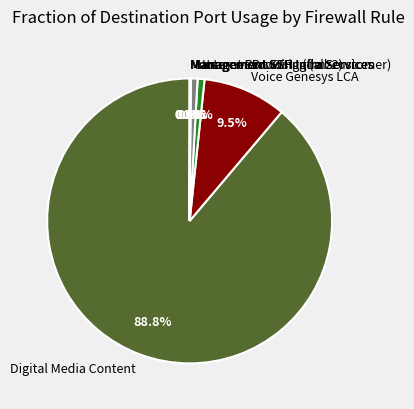

The Internet Browsing (all-customer) slice represents 13% of the pie. True or false?

False